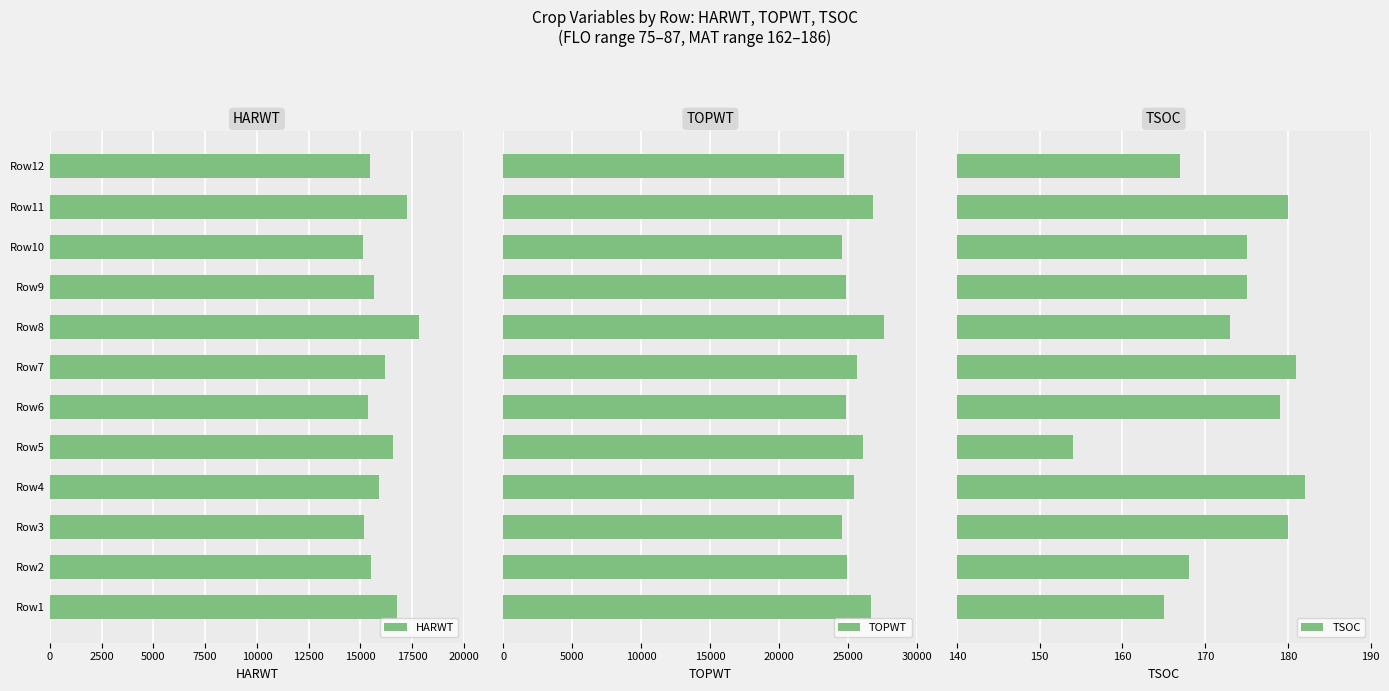

Reading left to right, extract all data points from this chart.

HARWT: 16786	15517	15163	15920	16589	15354	16210	17838	15662	15140	17260	15462
TOPWT: 26640	24915	24545	25398	26060	24864	25633	27618	24854	24545	26803	24715
TSOC: 165	168	180	182	154	179	181	173	175	175	180	167